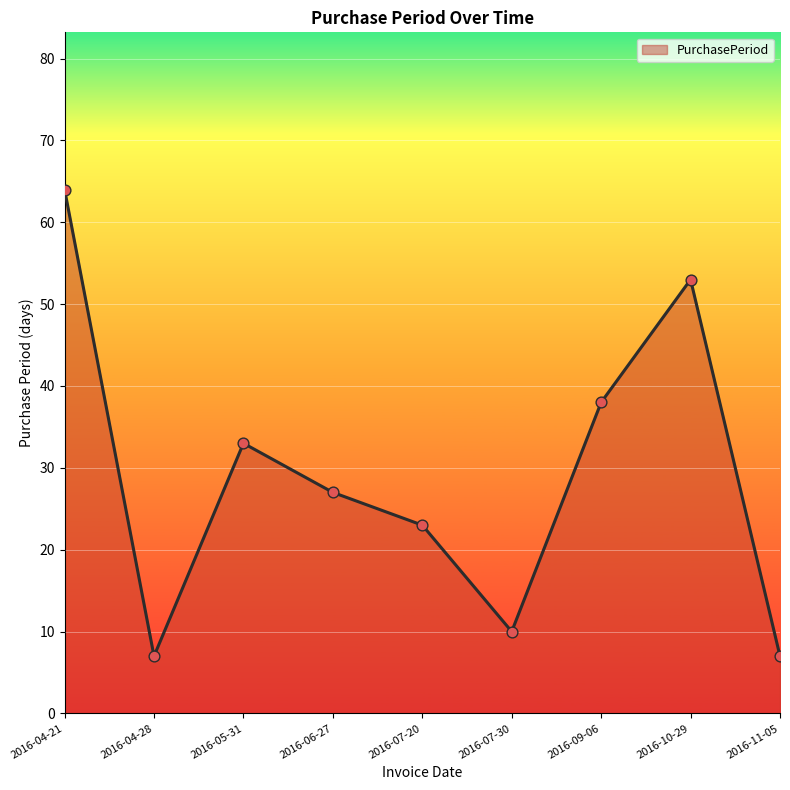

What is the change in value from 2016-09-06 to 2016-10-29?

+15